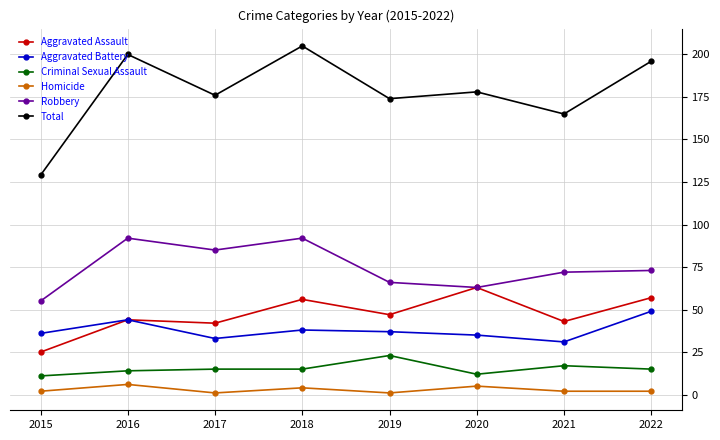

True or false: Aggravated Assault and Total cross at least once.

False